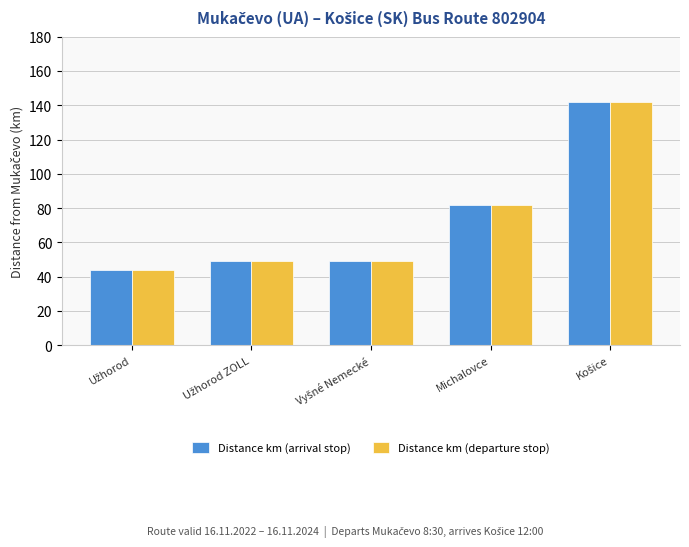

Are the bars horizontal?

No